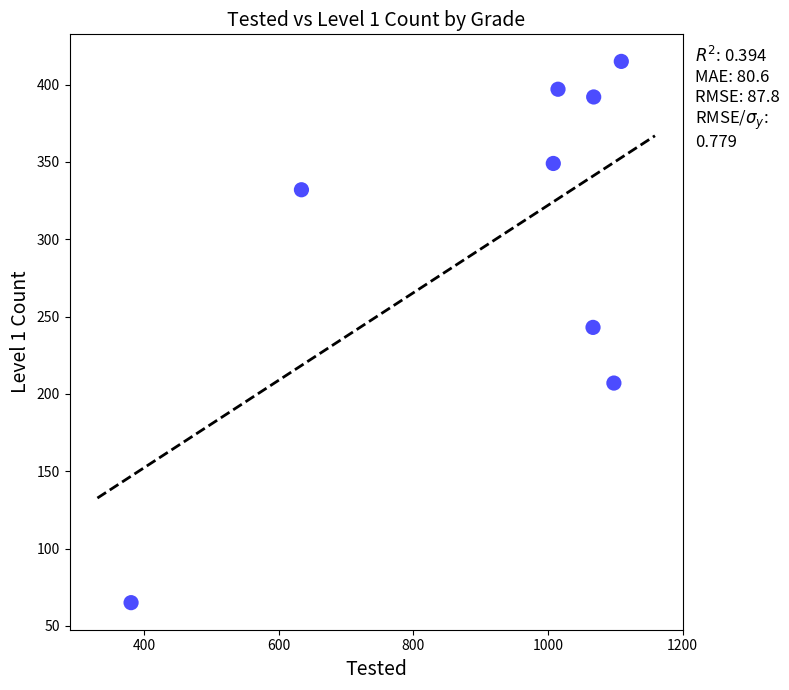

What is the range of X values (max minus min)?

728